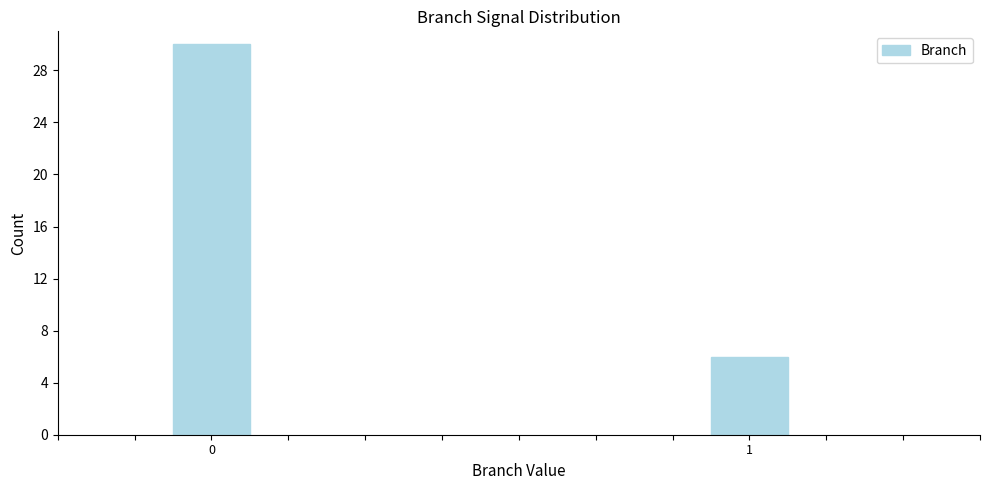

Reading left to right, list all the values displayed in this chart.

30	6